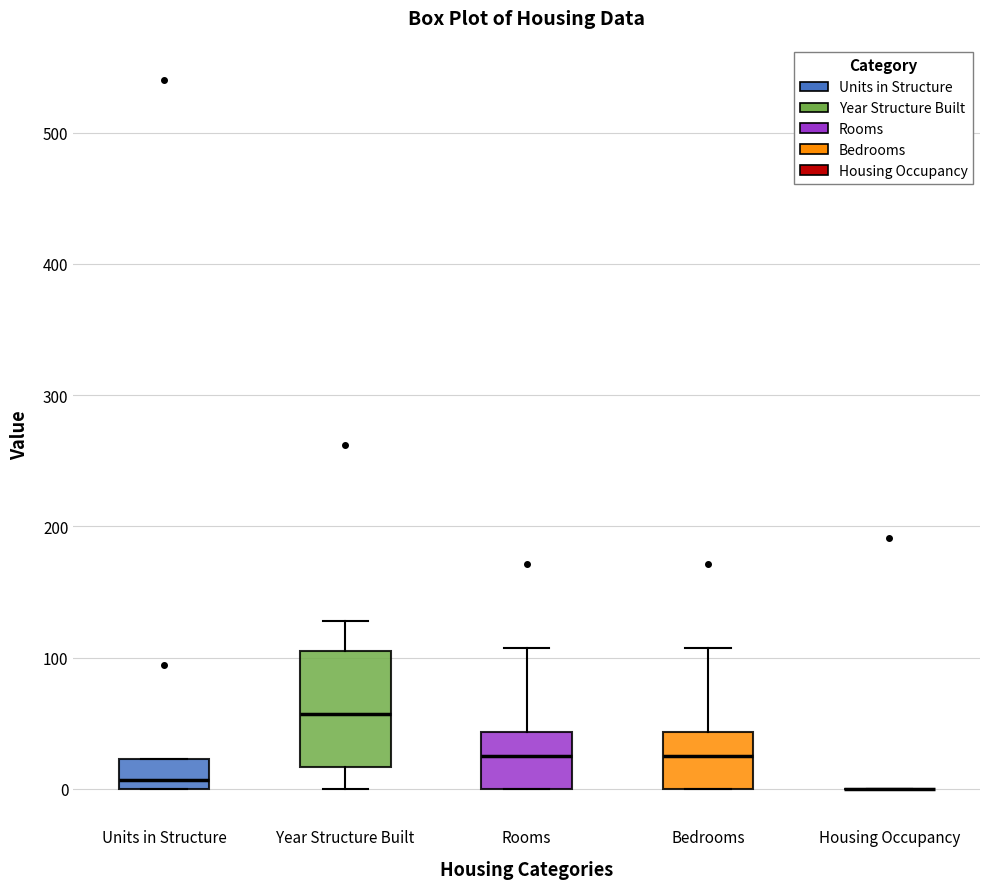

Where does the lower whisker of the box for Year Structure Built end on the y-axis? The values are not printed on the chart, so give them approximately, as read against the axis.

0